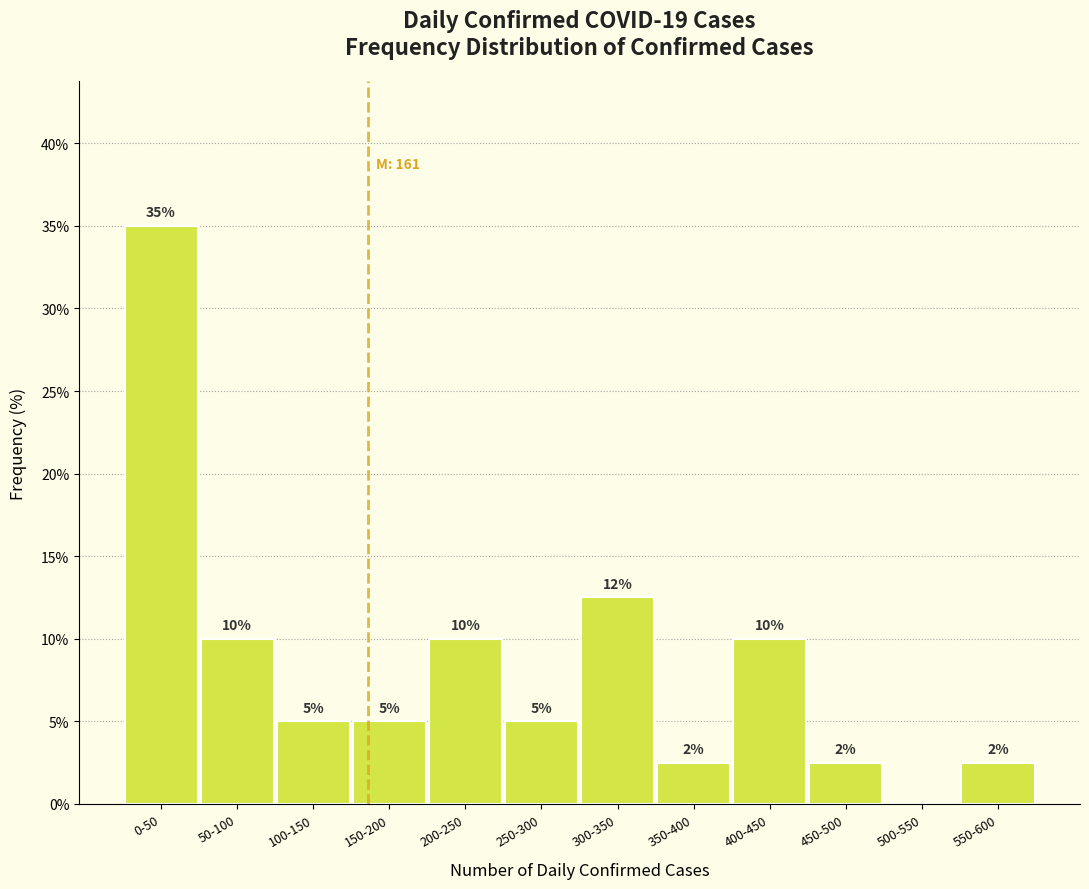

At which category does the chart reach its peak across all series?

0-50